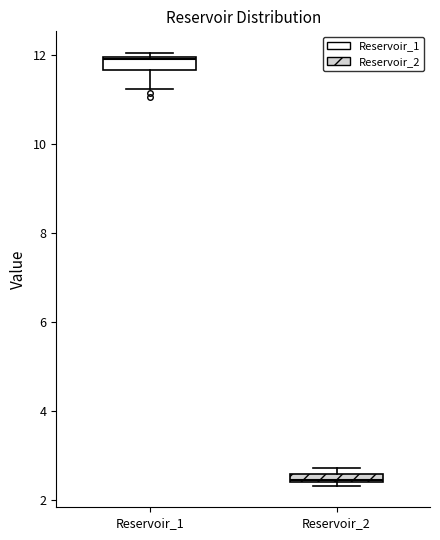

Where is the upper edge of the box for Reservoir_2 on the y-axis? The values are not printed on the chart, so give them approximately, as read against the axis.

2.6